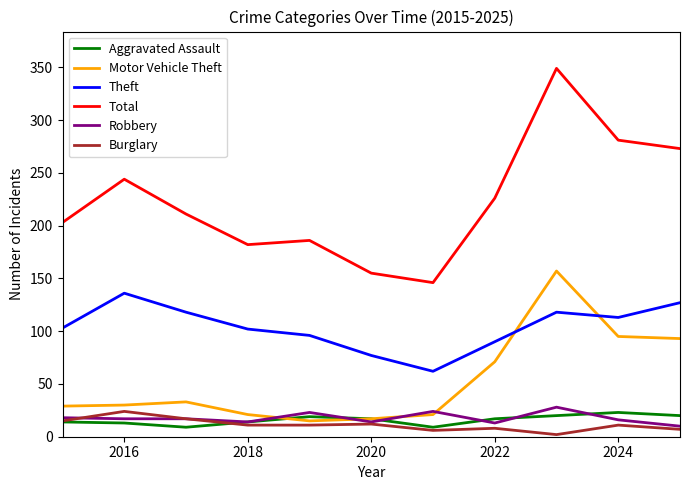

Which series has the largest range (max minus min)?

Total